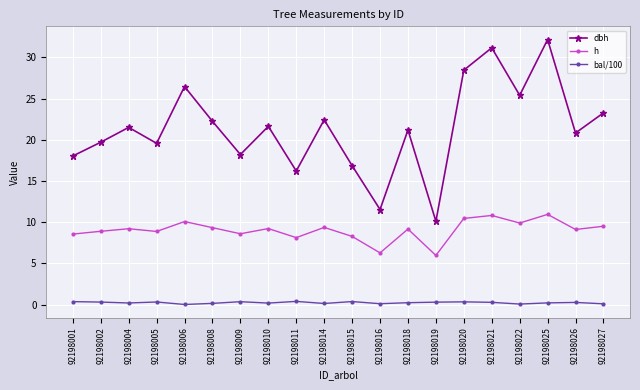

Which series has the largest total across all categories?

dbh